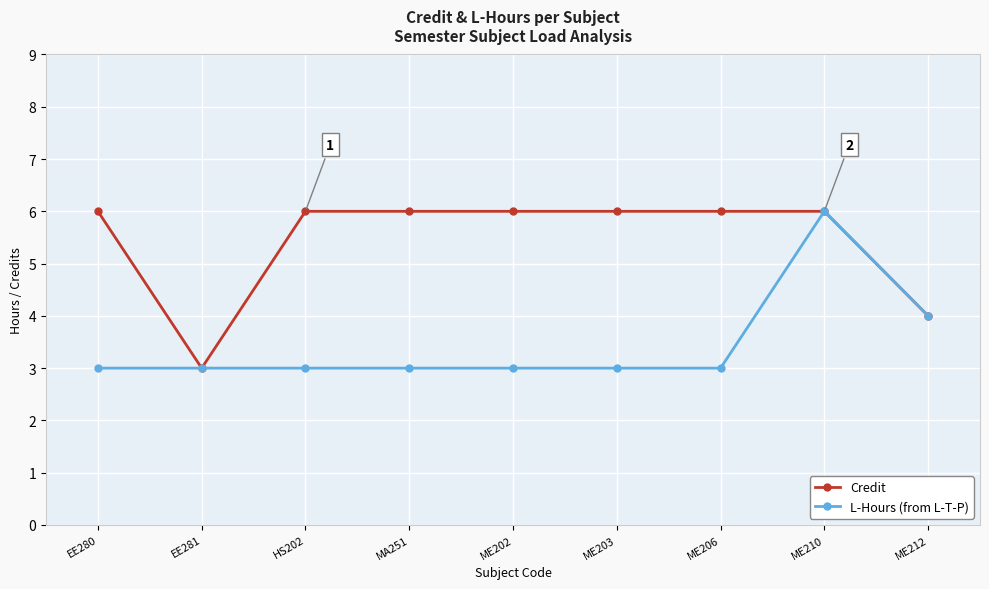

List the series in order of their overall mean, lowest first.

L-Hours (from L-T-P), Credit